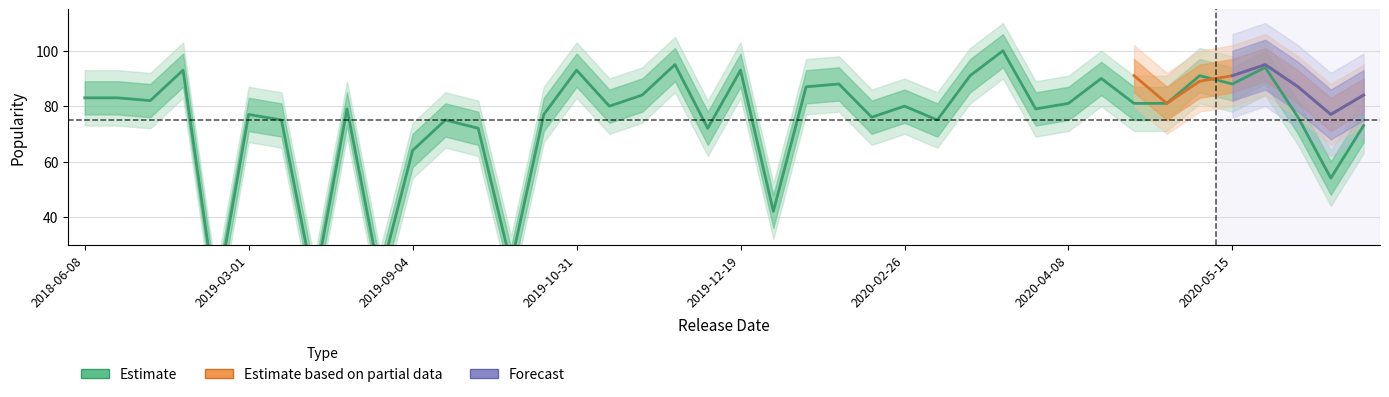

Does the chart have visible grid lines?

Yes